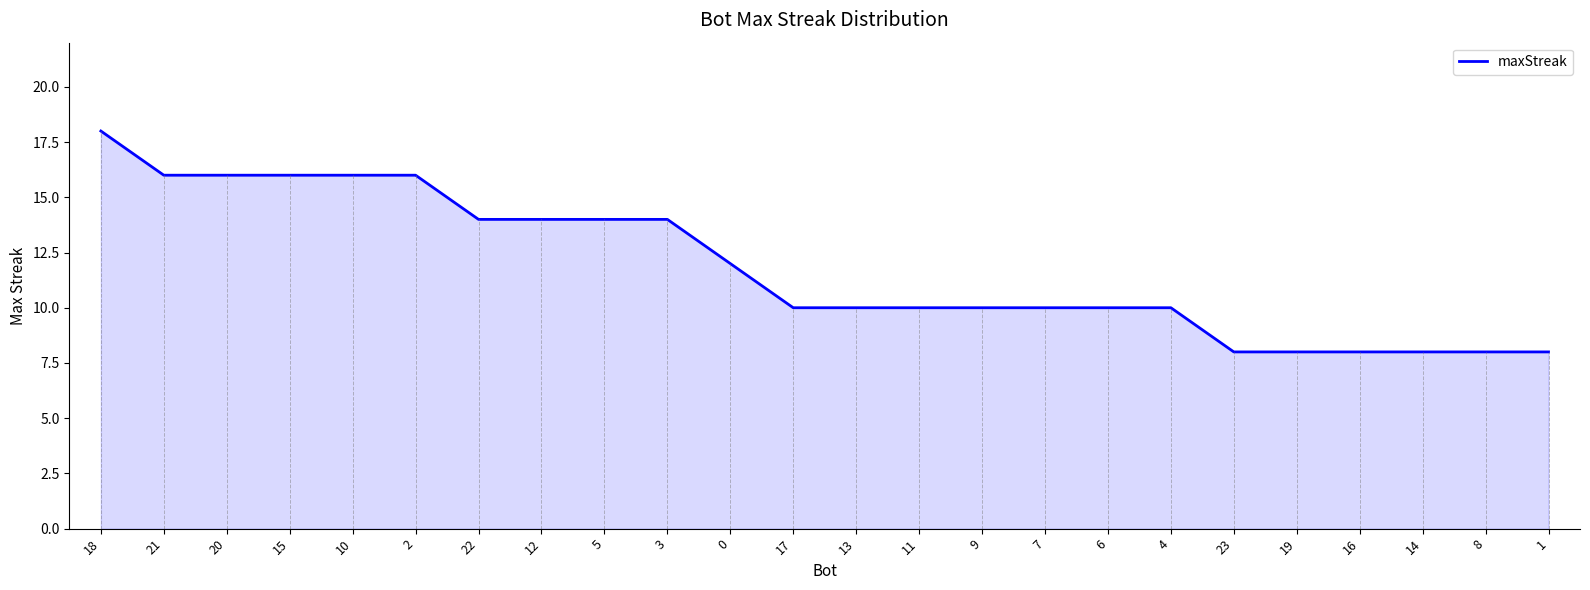

What is the sum of all values?

284